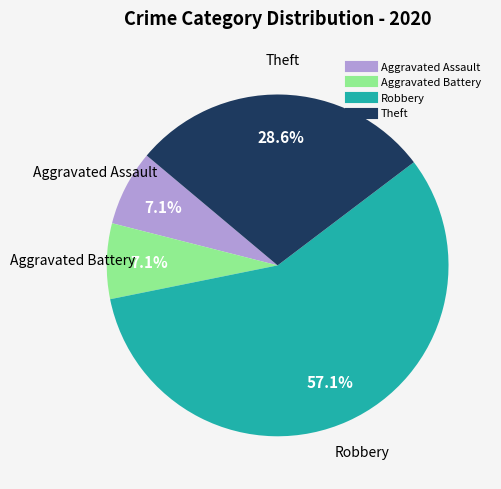

Is there a majority slice in this chart?

Yes